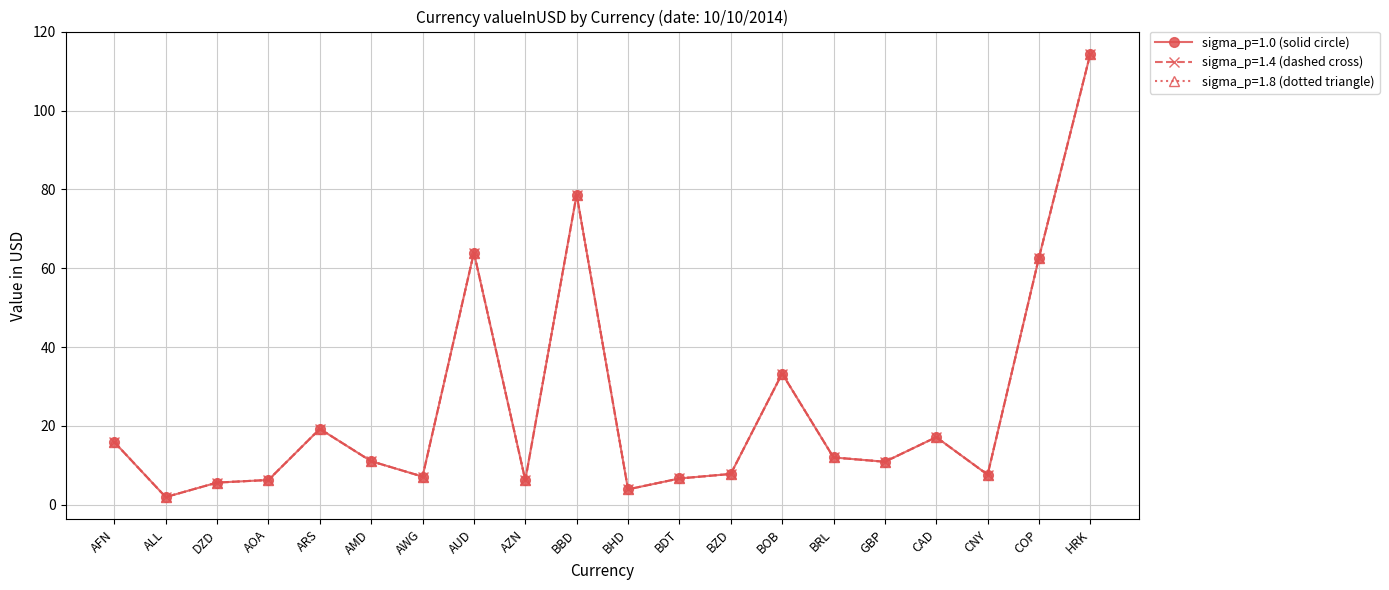

Which category has the highest value across all series?

HRK